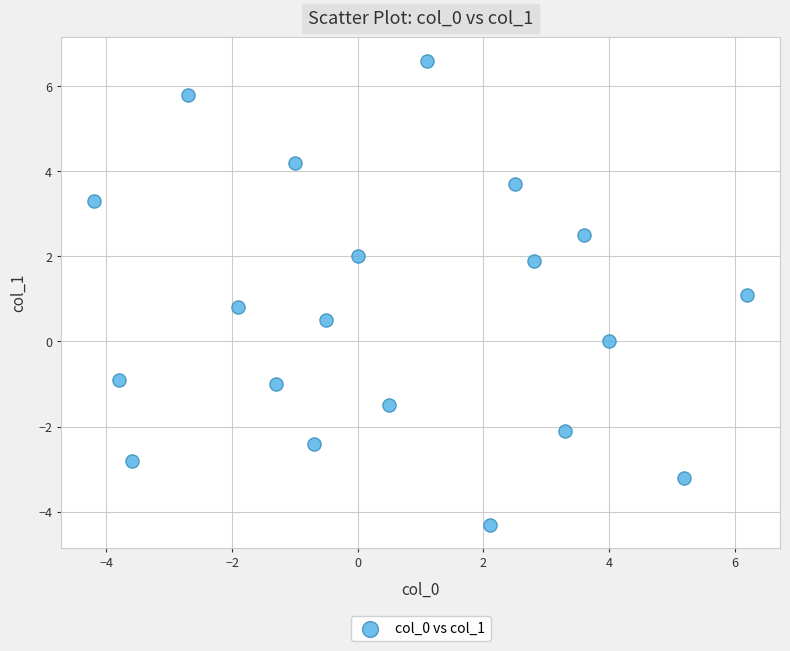

What is the range of X values (max minus min)?

10.4